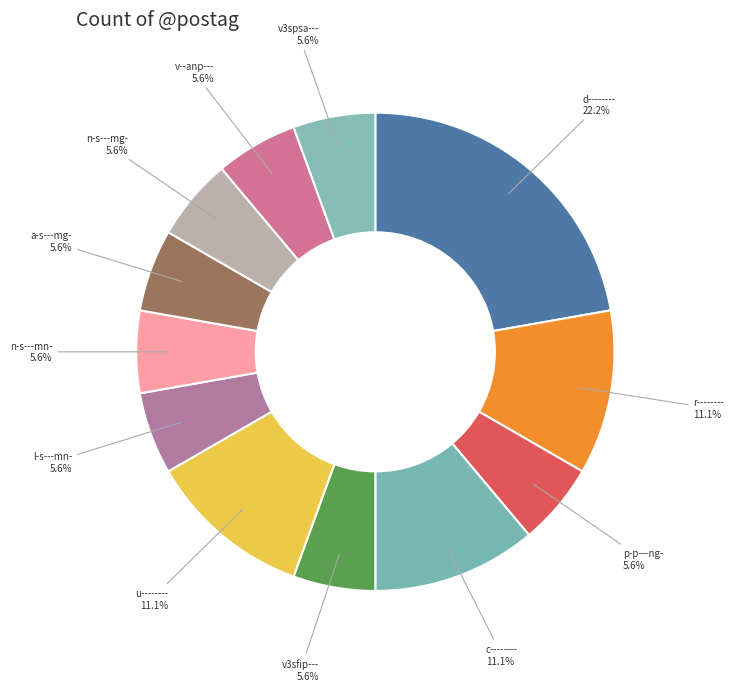

Which category has the smallest portion of the pie?

p-p---ng-